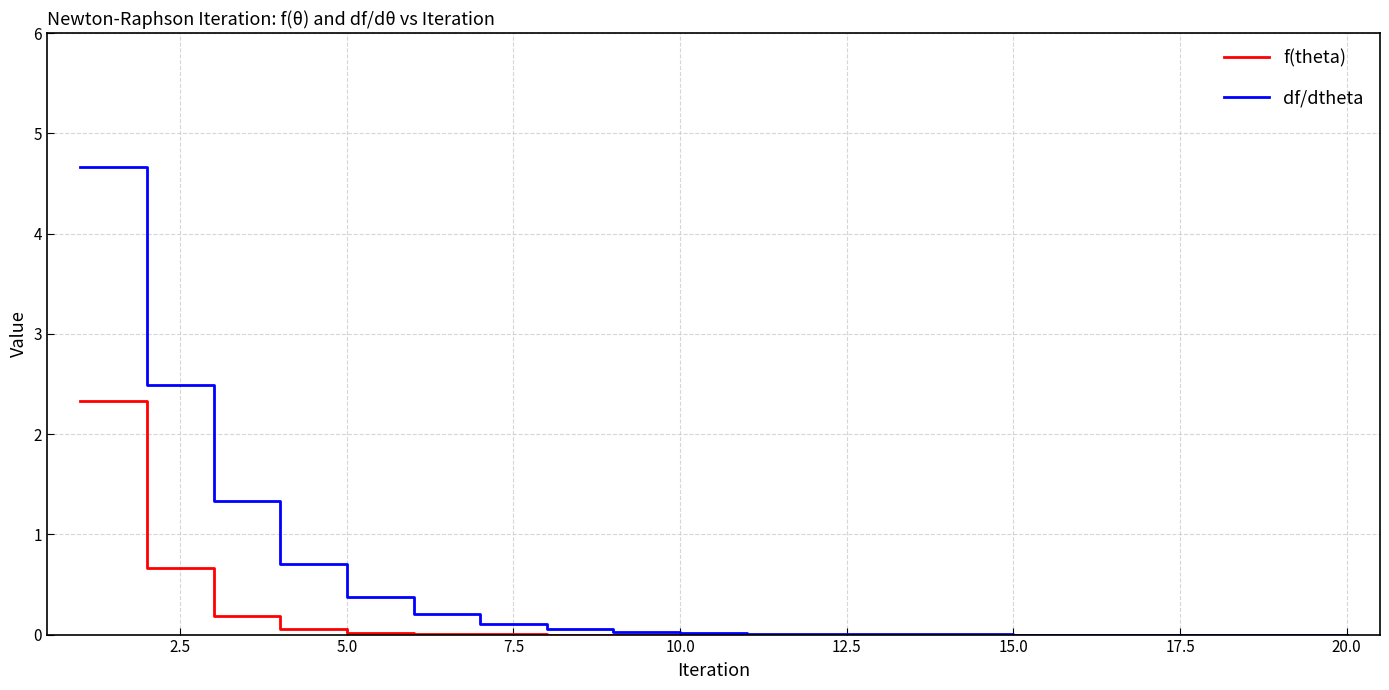

Which series has the widest spread of values?

df/dtheta